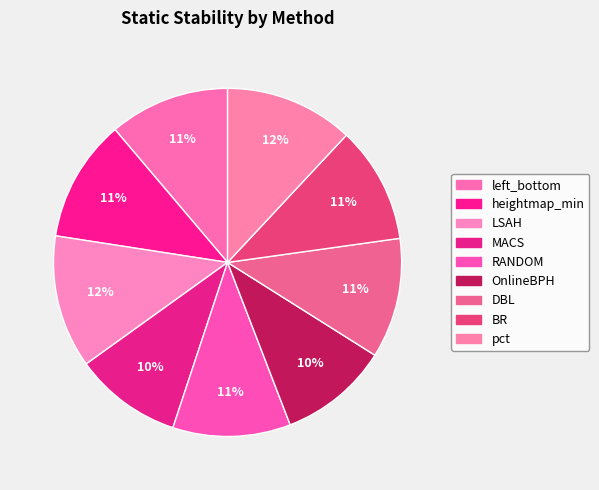

The BR slice represents 16% of the pie. True or false?

False